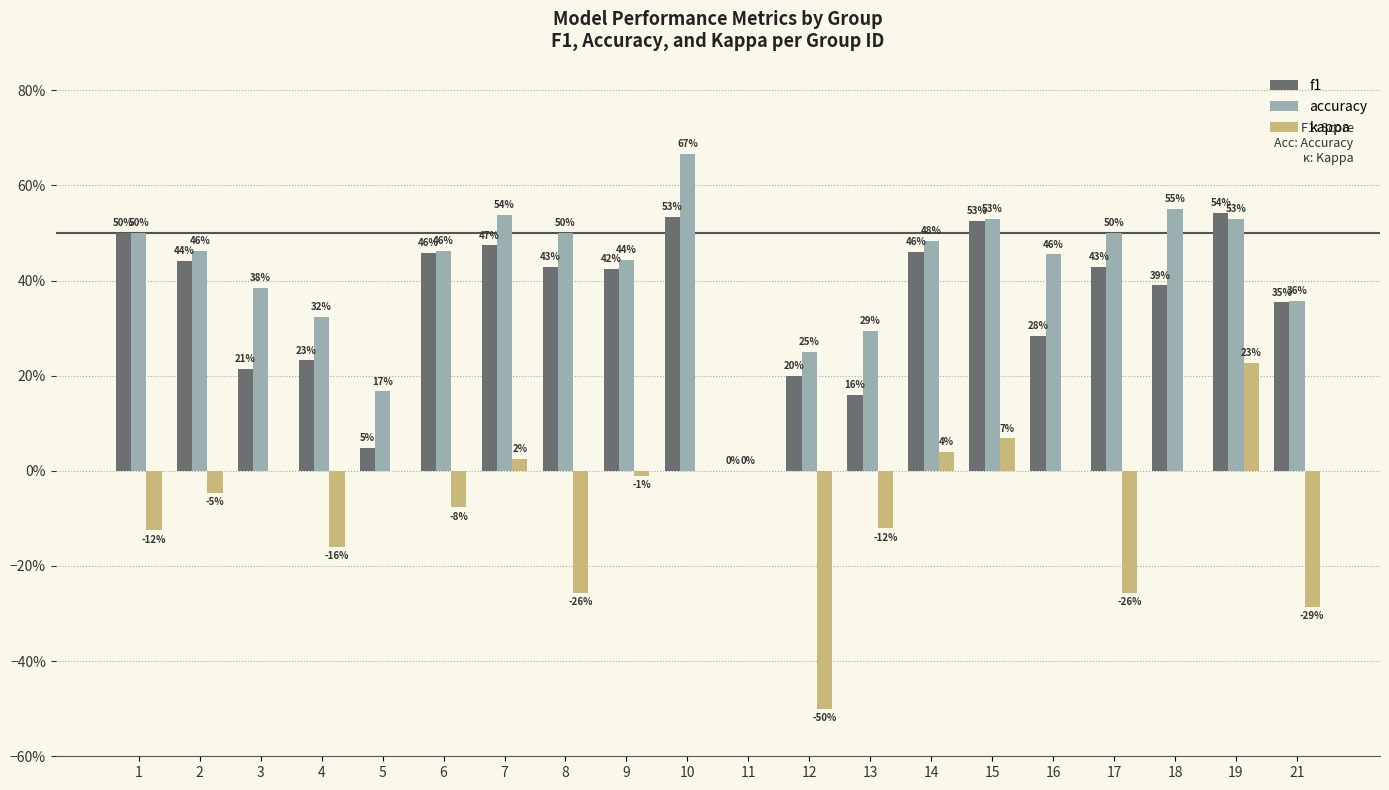

Reading left to right, extract all data points from this chart.

f1: 1=0.5	2=0.4	3=0.2	4=0.2	5=0.0	6=0.5	7=0.5	8=0.4	9=0.4	10=0.5	11=0.0	12=0.2	13=0.2	14=0.5	15=0.5	16=0.3	17=0.4	18=0.4	19=0.5	21=0.4
accuracy: 1=0.5	2=0.5	3=0.4	4=0.3	5=0.2	6=0.5	7=0.5	8=0.5	9=0.4	10=0.7	11=0.0	12=0.2	13=0.3	14=0.5	15=0.5	16=0.5	17=0.5	18=0.6	19=0.5	21=0.4
kappa: 1=-0.1	2=-0.0	3=0.0	4=-0.2	5=0.0	6=-0.1	7=0.0	8=-0.3	9=-0.0	10=0.0	11=0.0	12=-0.5	13=-0.1	14=0.0	15=0.1	16=0.0	17=-0.3	18=0.0	19=0.2	21=-0.3